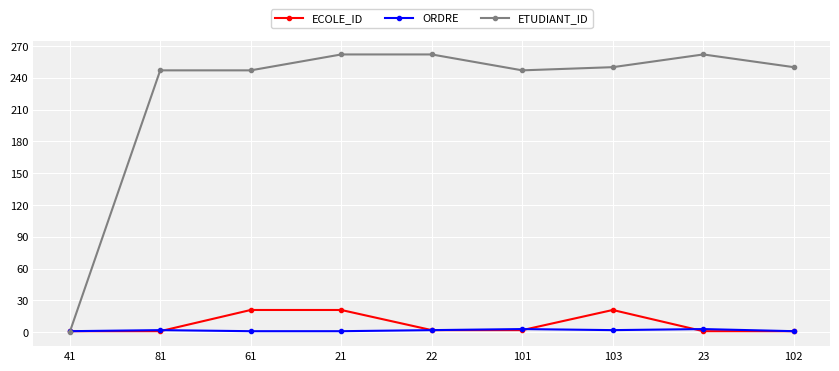

What is the label of the 6th point from the right?

21